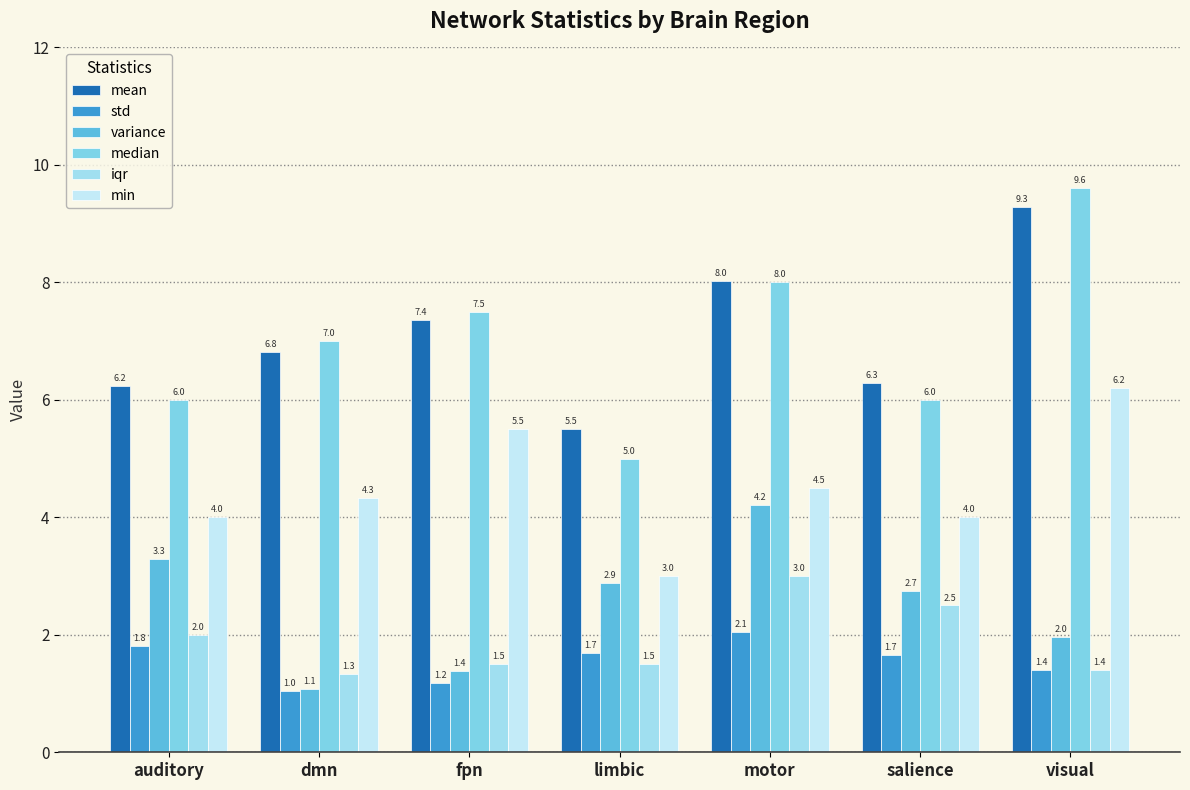

Where is iqr nearest to the value 2?

auditory